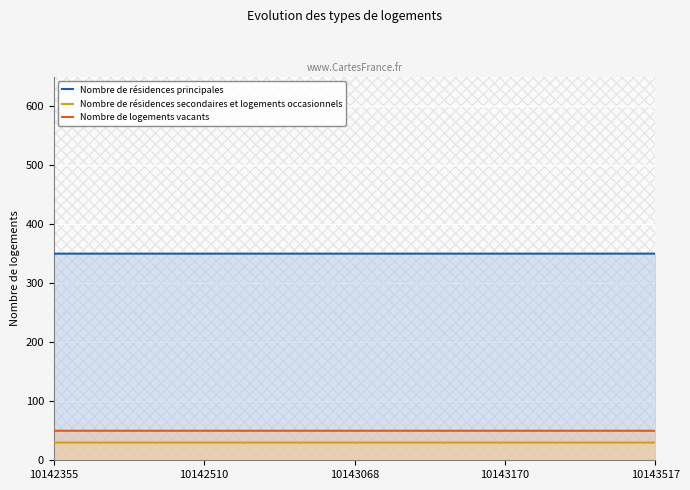

Is it true that Nombre de logements vacants equals 28.6 at 10142510?

False